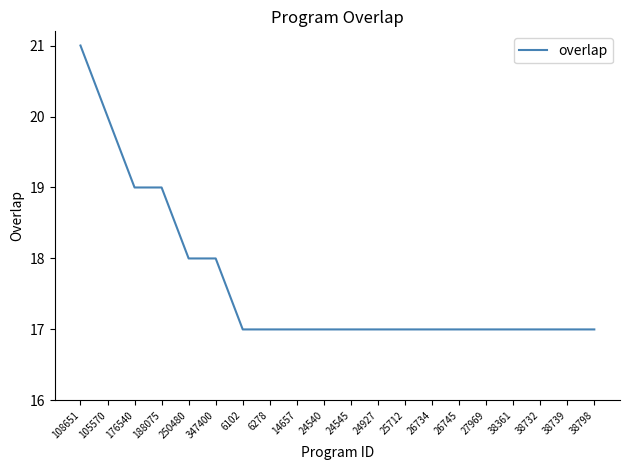

Reading right to left, transcribe all the data shown in this chart.

17	17	17	17	17	17	17	17	17	17	17	17	17	17	18	18	19	19	20	21